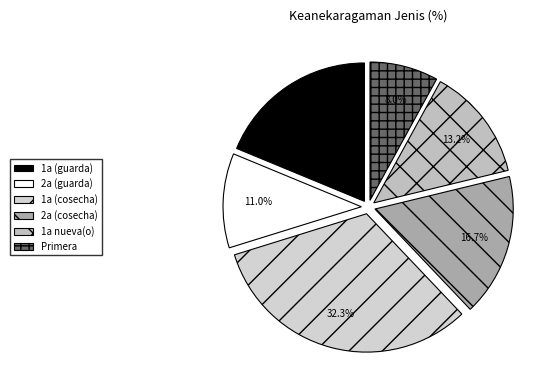

Rank the categories by value from highest to lowest.

1a (cosecha), 1a (guarda), 2a (cosecha), 1a nueva(o), 2a (guarda), Primera